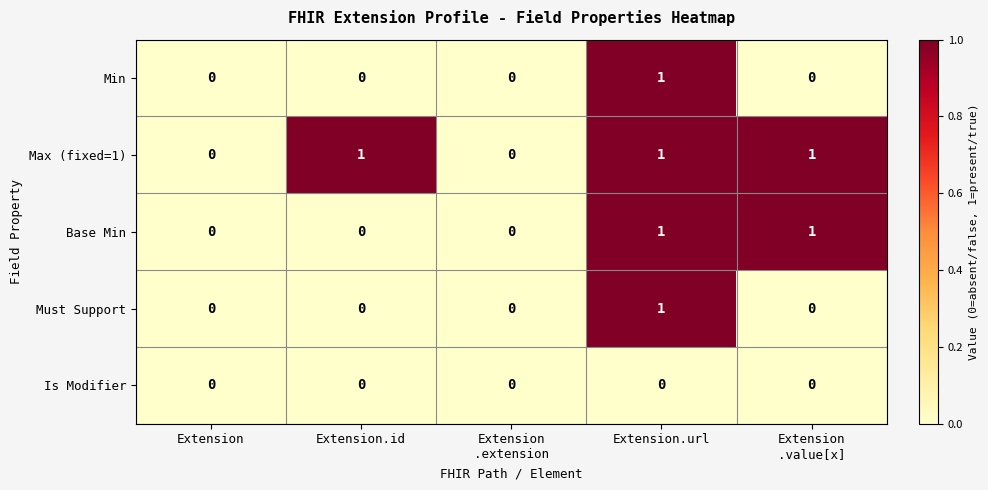

Count the Base Min values in the range 0 to 1.

5